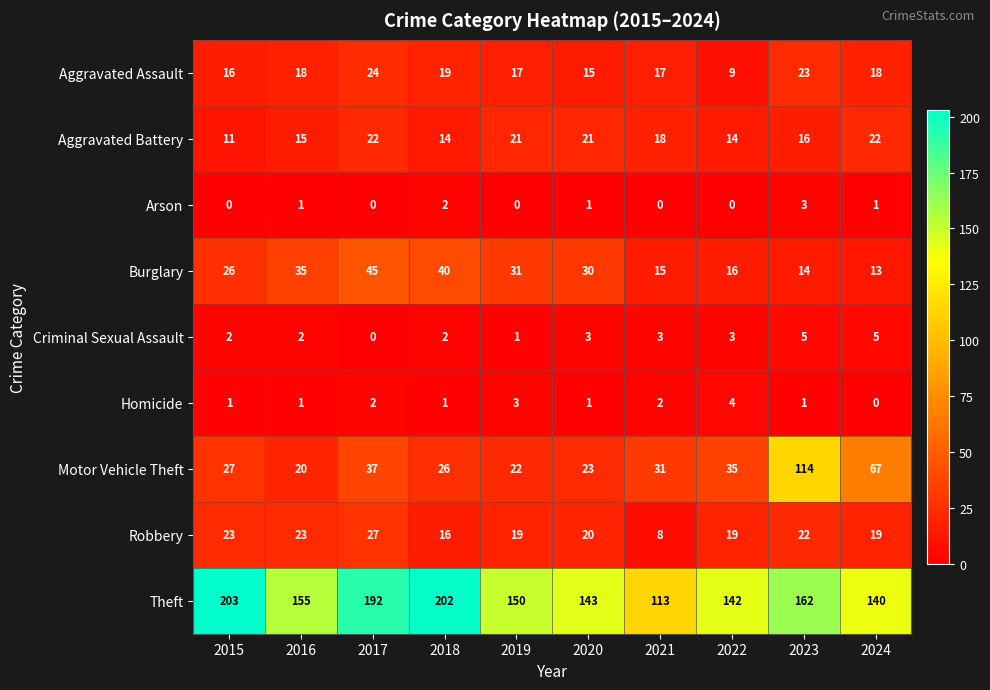

The Criminal Sexual Assault series shows 3 at 2021. True or false?

True